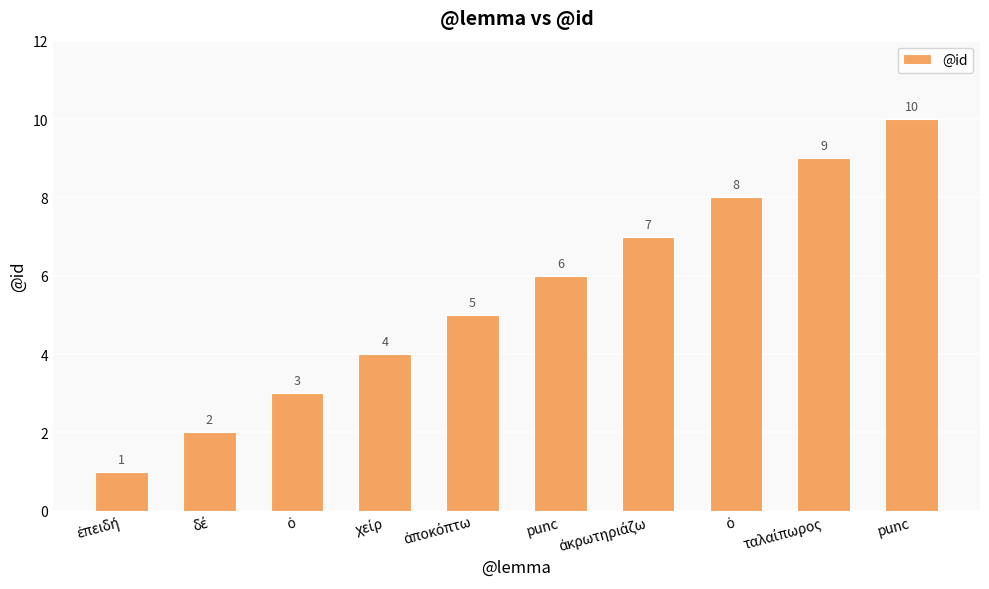

List the labels in order of value, smallest first.

ἐπειδή, δέ, ὁ, χείρ, ἀποκόπτω, punc, ἀκρωτηριάζω, ὁ, ταλαίπωρος, punc